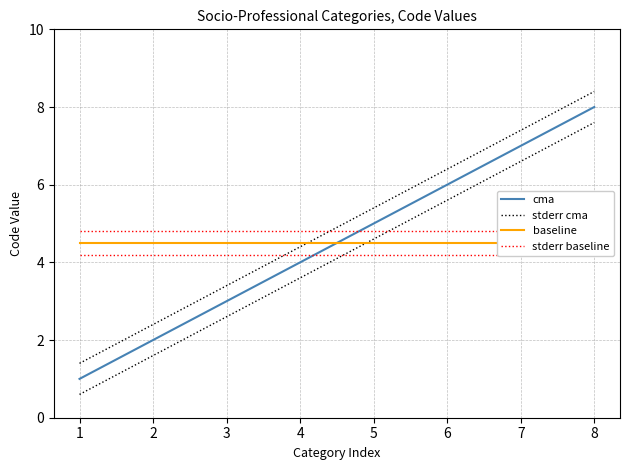

Rank the series by their maximum value, from lowest to highest.

baseline, stderr baseline, cma, stderr cma